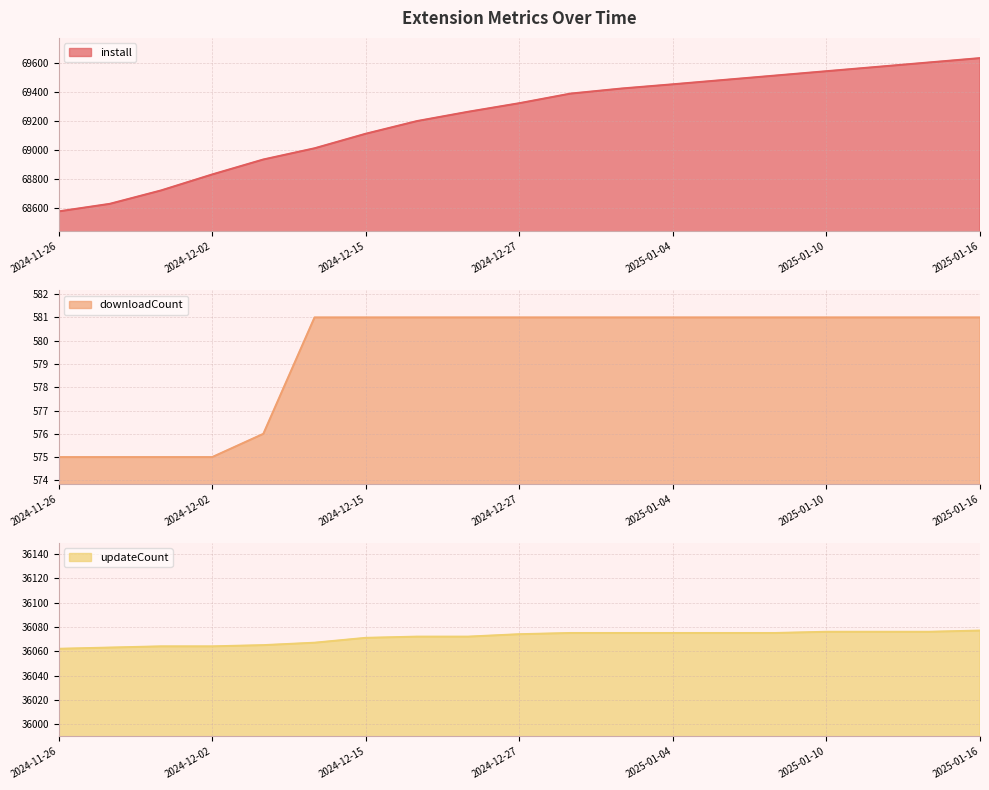

What is the total value across all series at 2025-01-06?

106136